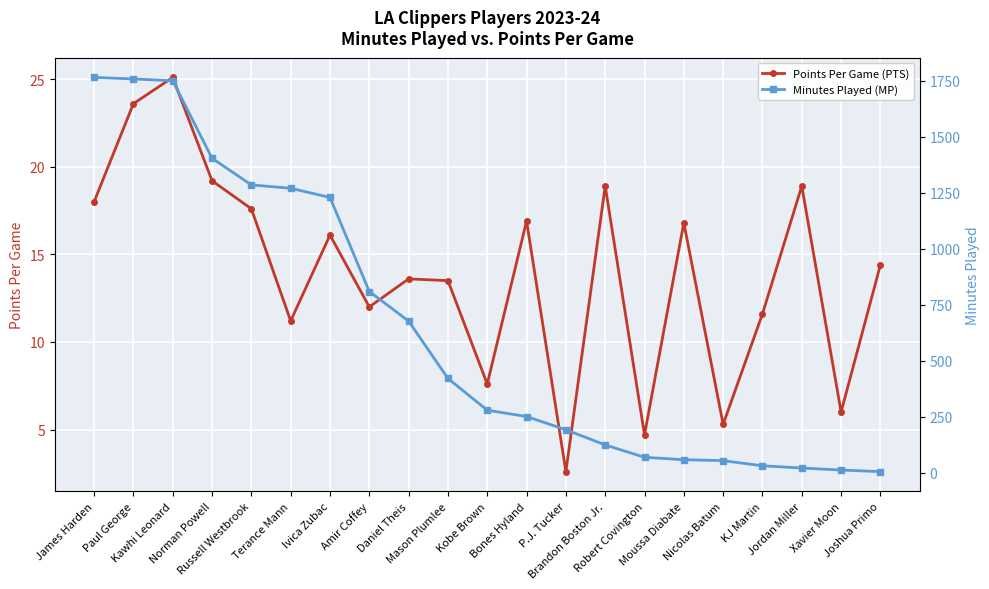

Which series has the largest range (max minus min)?

Minutes Played (MP)